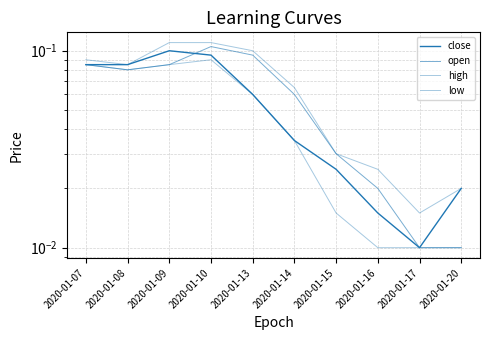

At which category does the chart reach its minimum across all series?

2020-01-17